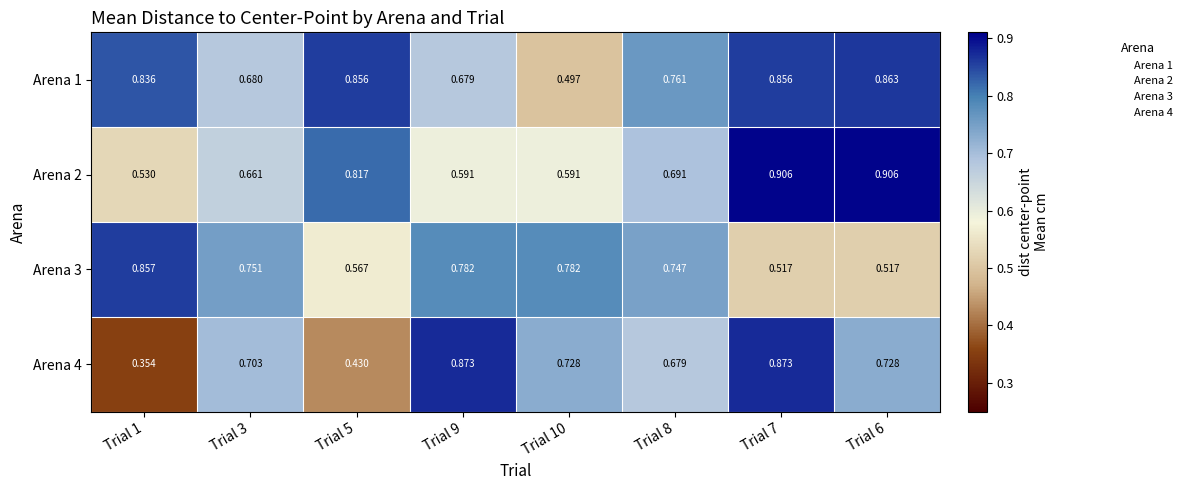

Reading left to right, list all the values displayed in this chart.

Arena 1: Trial 1=0.8	Trial 3=0.7	Trial 5=0.9	Trial 9=0.7	Trial 10=0.5	Trial 8=0.8	Trial 7=0.9	Trial 6=0.9
Arena 2: Trial 1=0.5	Trial 3=0.7	Trial 5=0.8	Trial 9=0.6	Trial 10=0.6	Trial 8=0.7	Trial 7=0.9	Trial 6=0.9
Arena 3: Trial 1=0.9	Trial 3=0.8	Trial 5=0.6	Trial 9=0.8	Trial 10=0.8	Trial 8=0.7	Trial 7=0.5	Trial 6=0.5
Arena 4: Trial 1=0.4	Trial 3=0.7	Trial 5=0.4	Trial 9=0.9	Trial 10=0.7	Trial 8=0.7	Trial 7=0.9	Trial 6=0.7